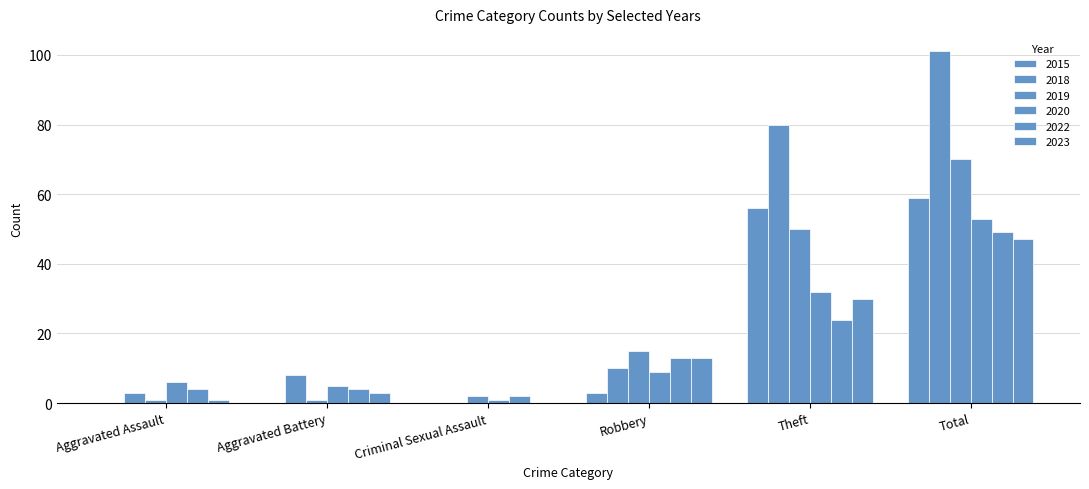

At how many categories does at least one series exceed 91?

1